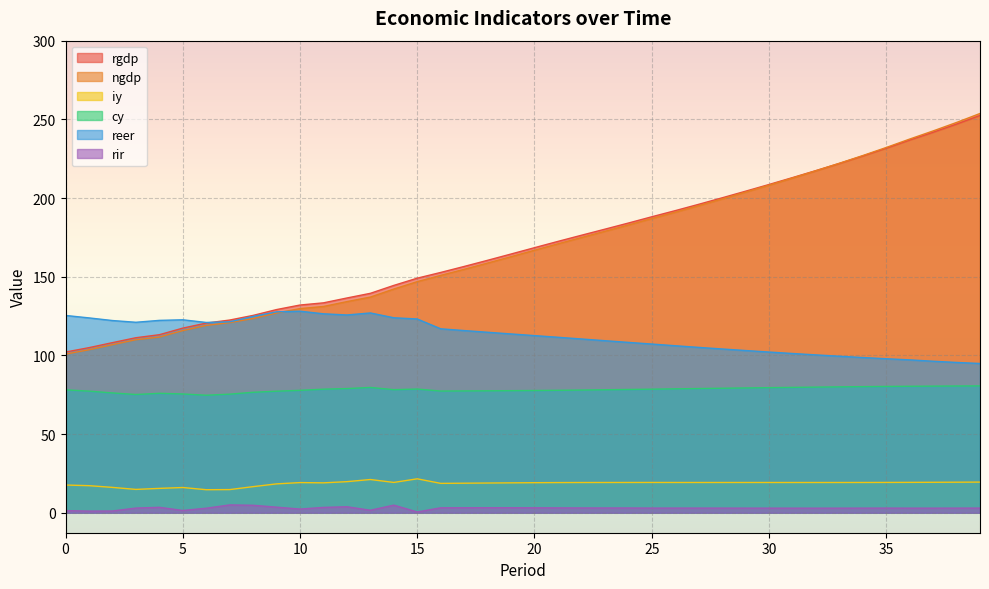

At which label does rir reach its peak?

7